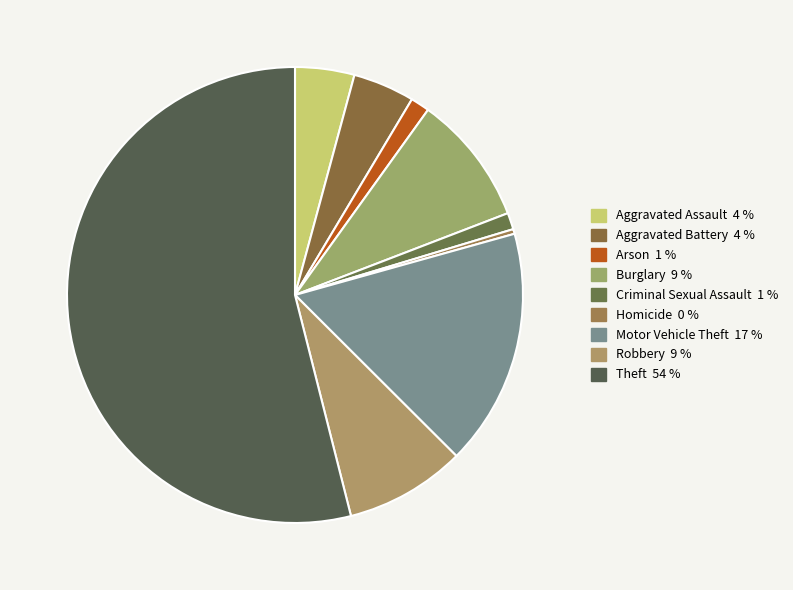

True or false: Motor Vehicle Theft accounts for 3% of the total.

False